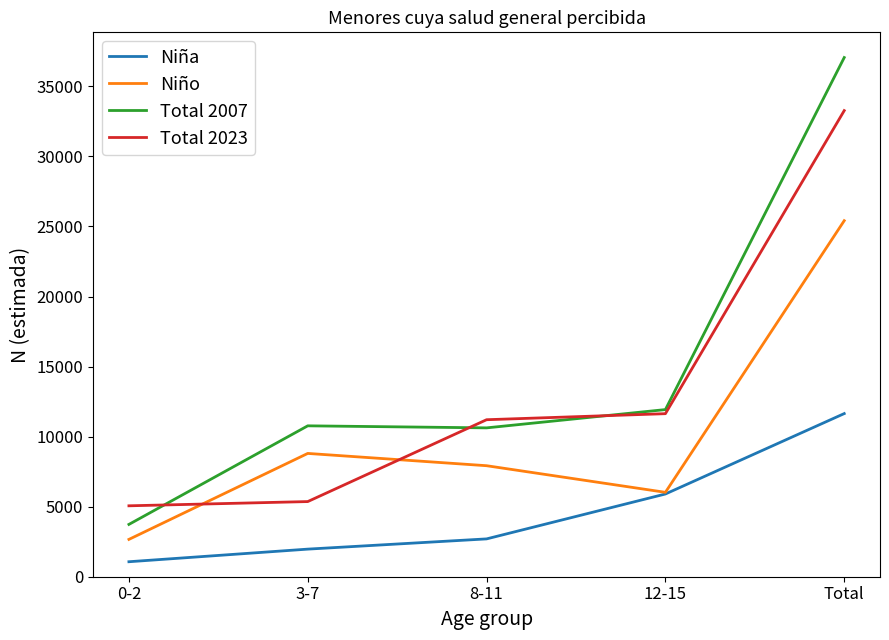

Which series has the widest spread of values?

Total 2007